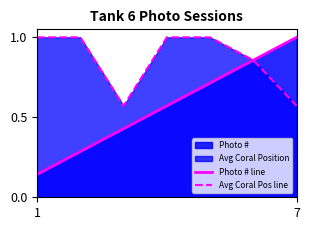

True or false: Photo # line and Avg Coral Pos line cross at least once.

False